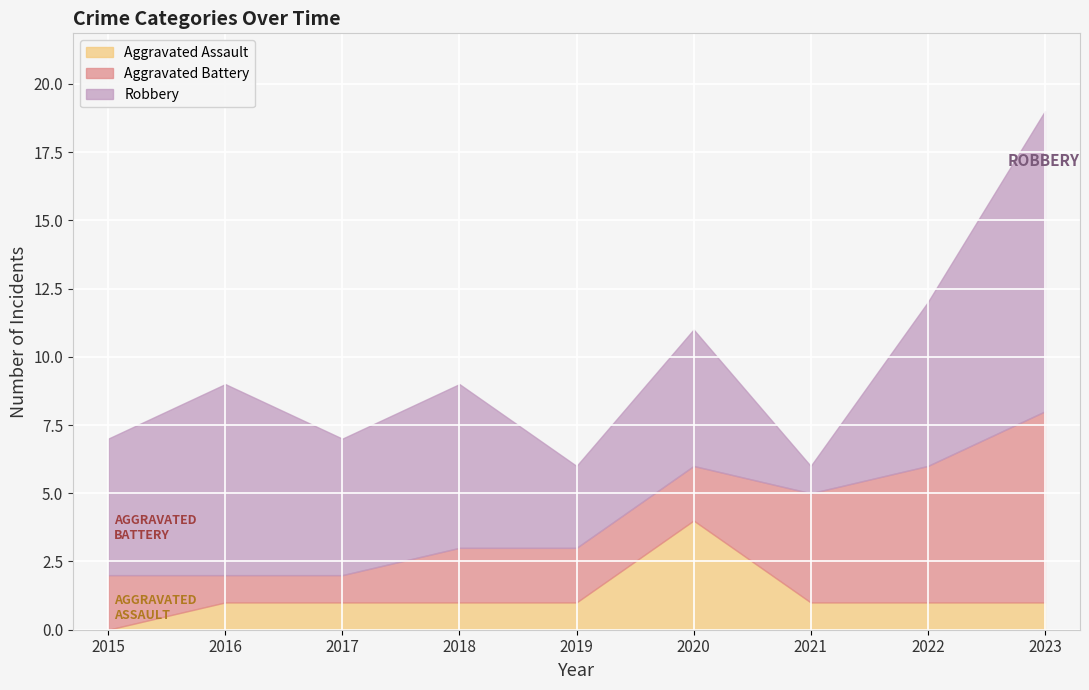

At how many categories does at least one series exceed 6?

2